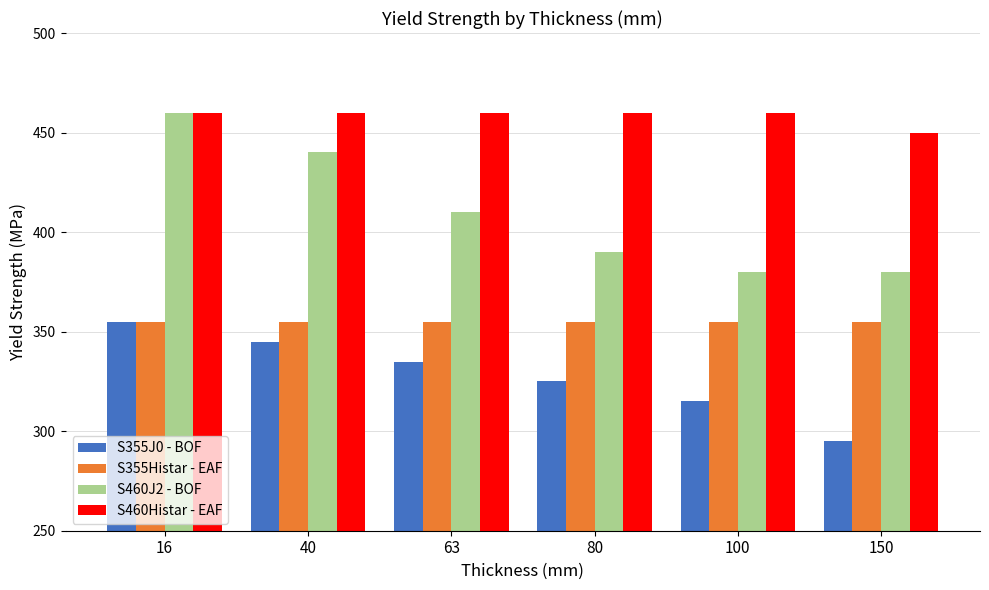

Which series changed the most between 16 and 40?

S460J2 - BOF